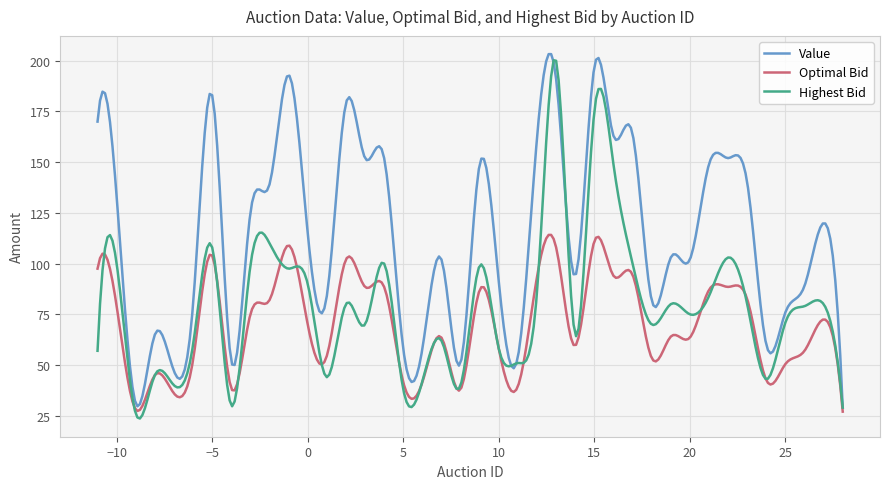

List the series in order of their overall mean, lowest first.

Optimal Bid, Highest Bid, Value